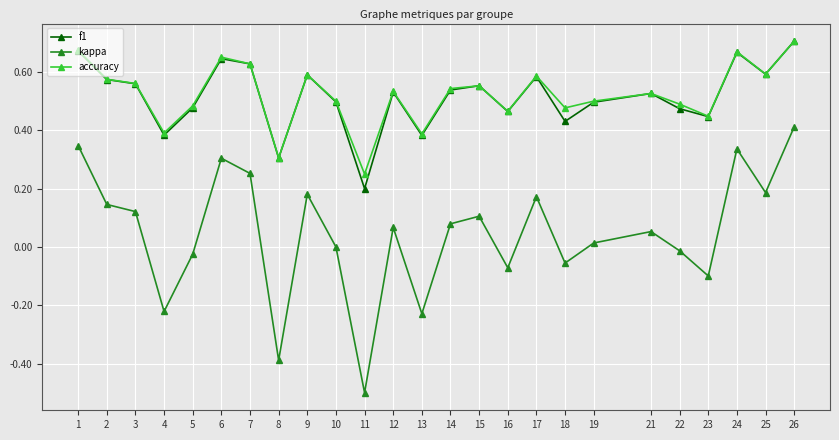

The kappa series shows 0.2 at 25. True or false?

True